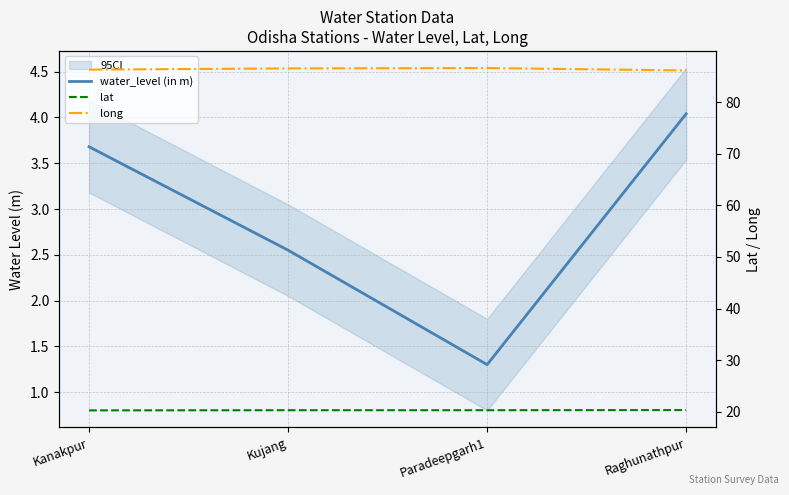

At which category is the sum across all series the highest?

Raghunathpur